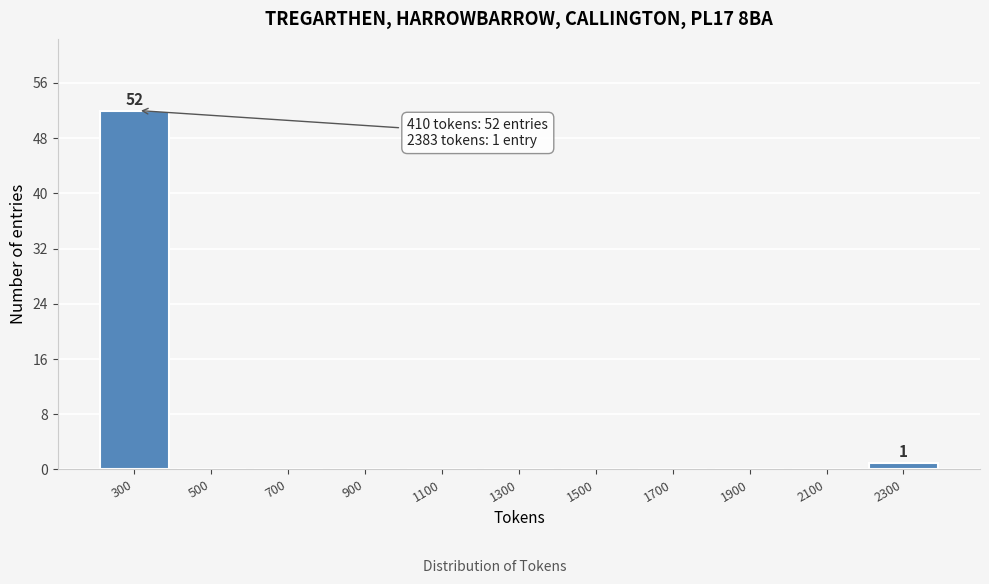

Reading right to left, list all the values displayed in this chart.

2300=1	2100=0	1900=0	1700=0	1500=0	1300=0	1100=0	900=0	700=0	500=0	300=52